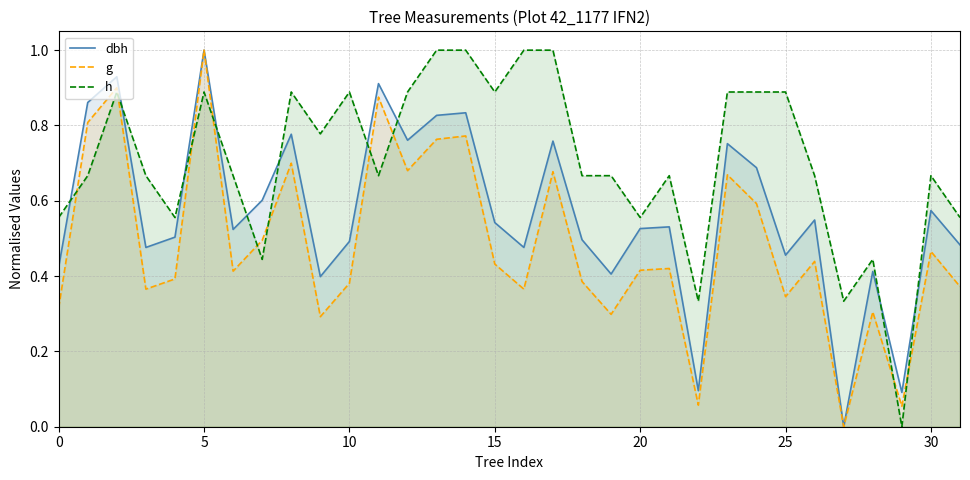

At which label is dbh closest to 0?

27